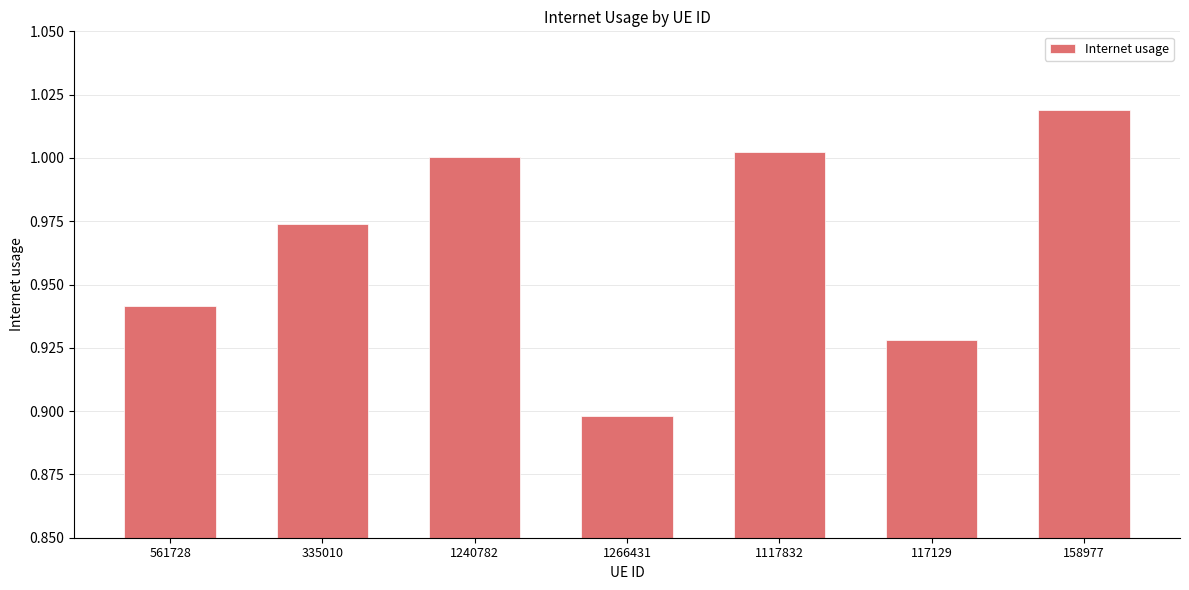

What is the sum of the values at 1266431 and 117129?

1.8